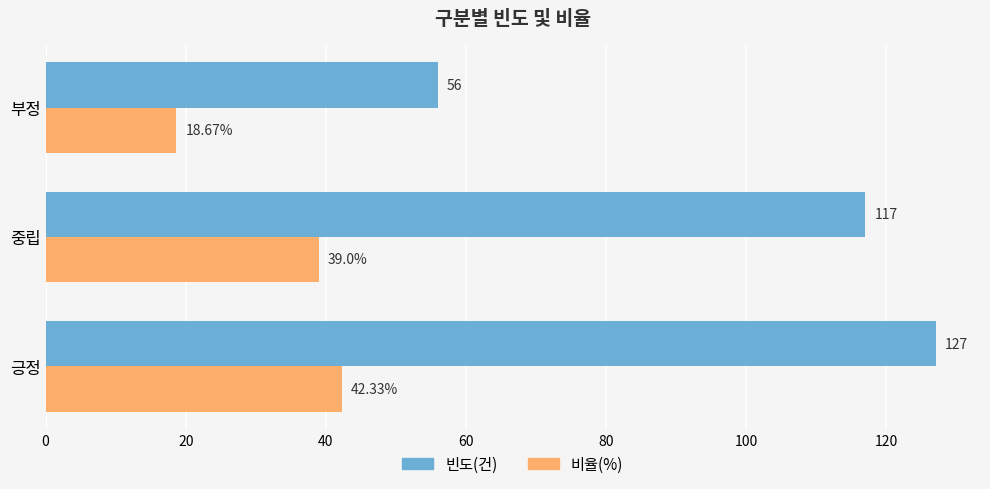

What are all the series names shown in the legend?

빈도(건), 비율(%)